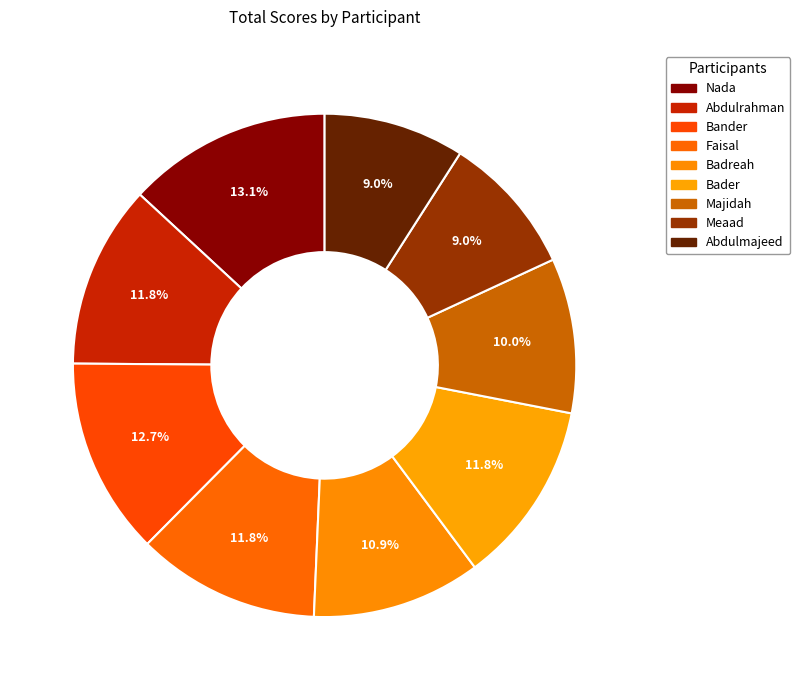

What percentage is NOT represented by Badreah?

89.1%